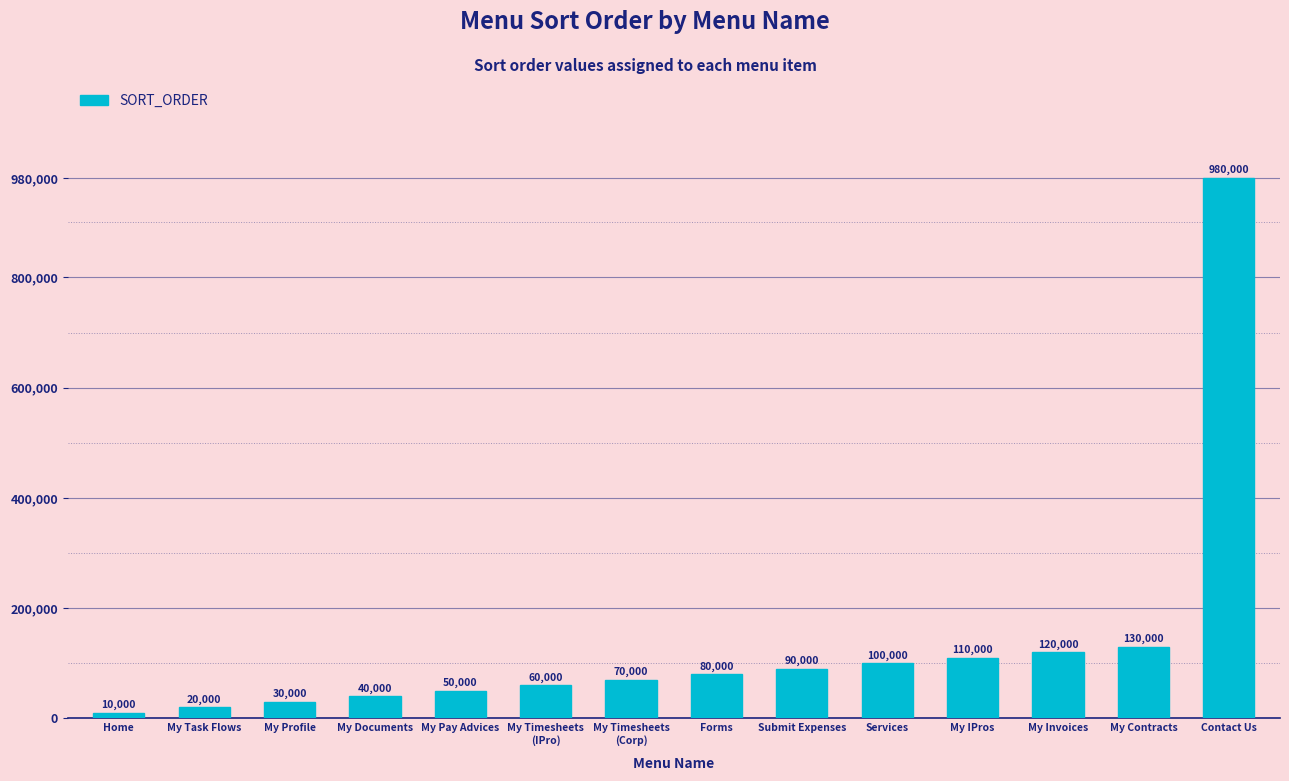

At which category does the chart reach its minimum across all series?

Home